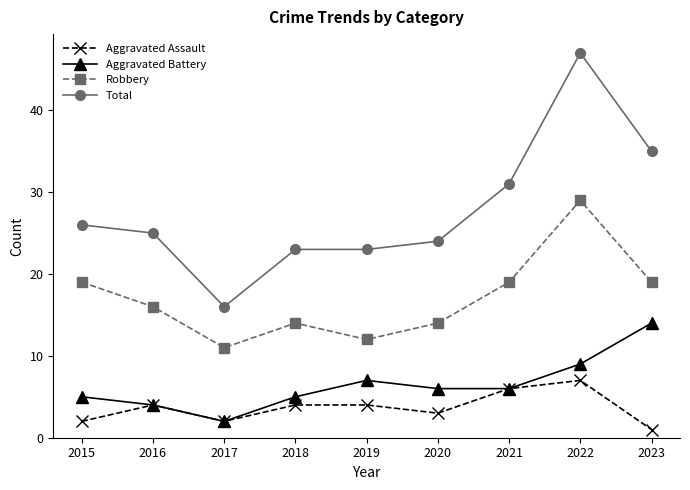

Reading right to left, what are all the values shown in this chart?

Aggravated Assault: 1	7	6	3	4	4	2	4	2
Aggravated Battery: 14	9	6	6	7	5	2	4	5
Robbery: 19	29	19	14	12	14	11	16	19
Total: 35	47	31	24	23	23	16	25	26